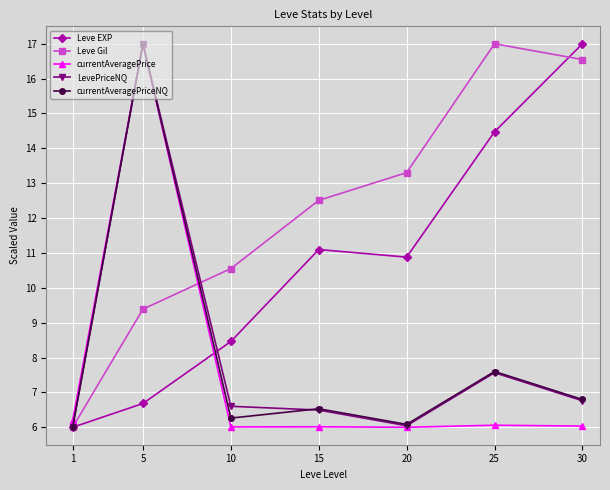

True or false: Leve Gil and currentAveragePriceNQ intersect in this chart.

True